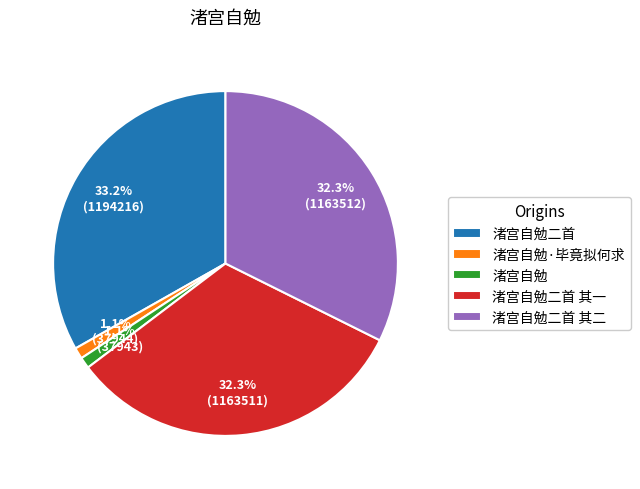

Which has a higher value, 渚宫自勉·毕竟拟何求 or 渚宫自勉二首?

渚宫自勉二首